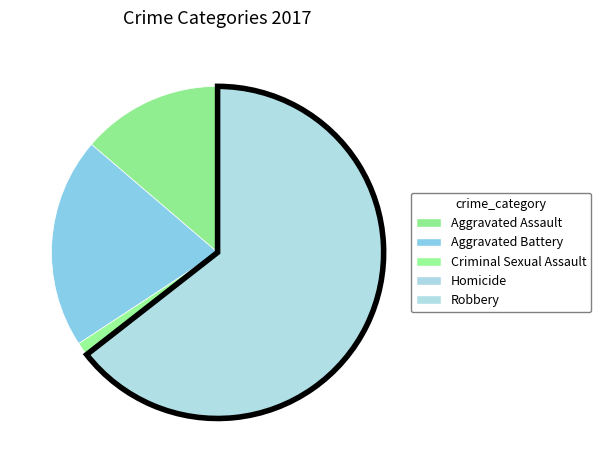

What is the total percentage of Robbery and Homicide?

64.6%